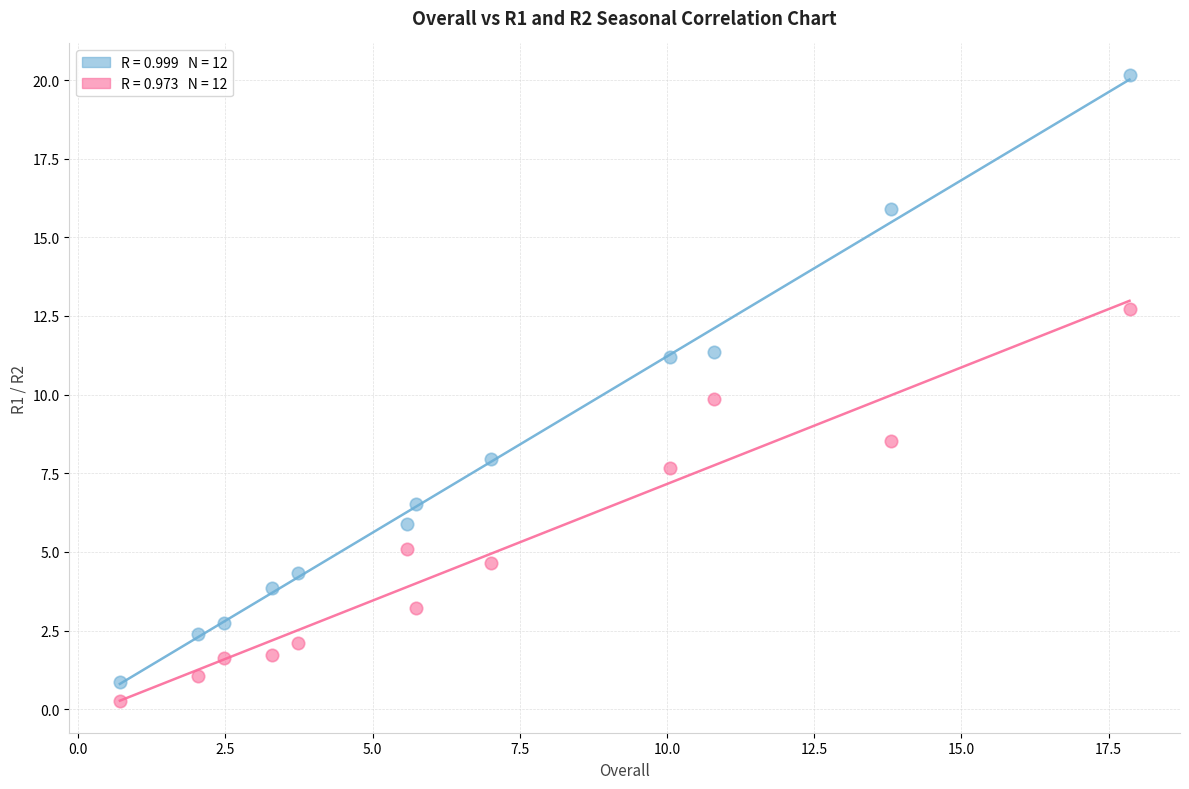

Across all data points, what is the range of X values (max minus min)?

17.1